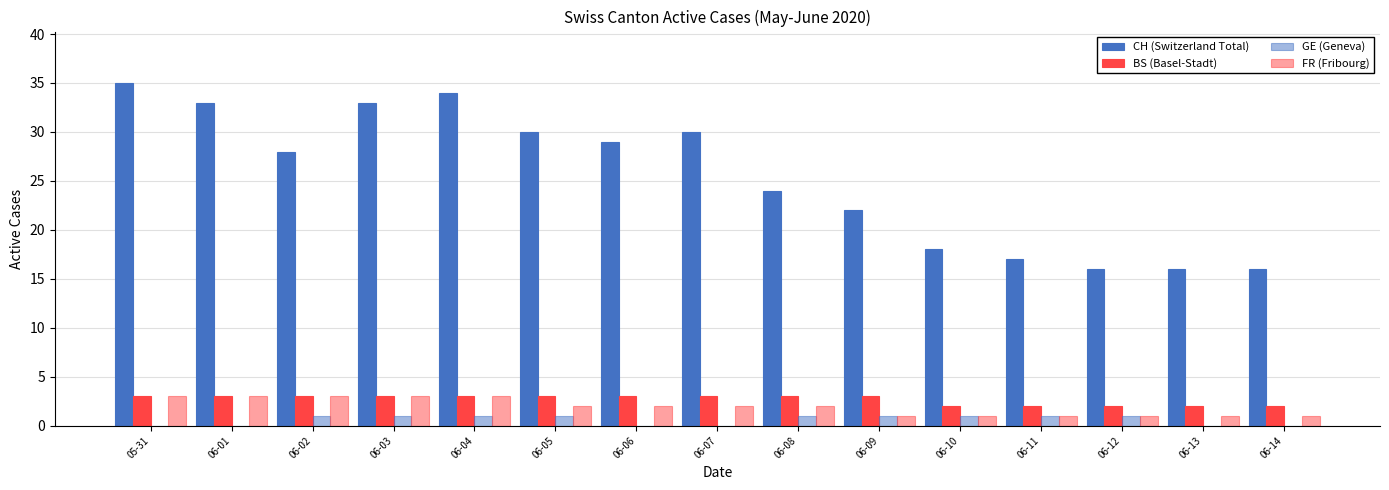

How many distinct data groups are displayed?

4